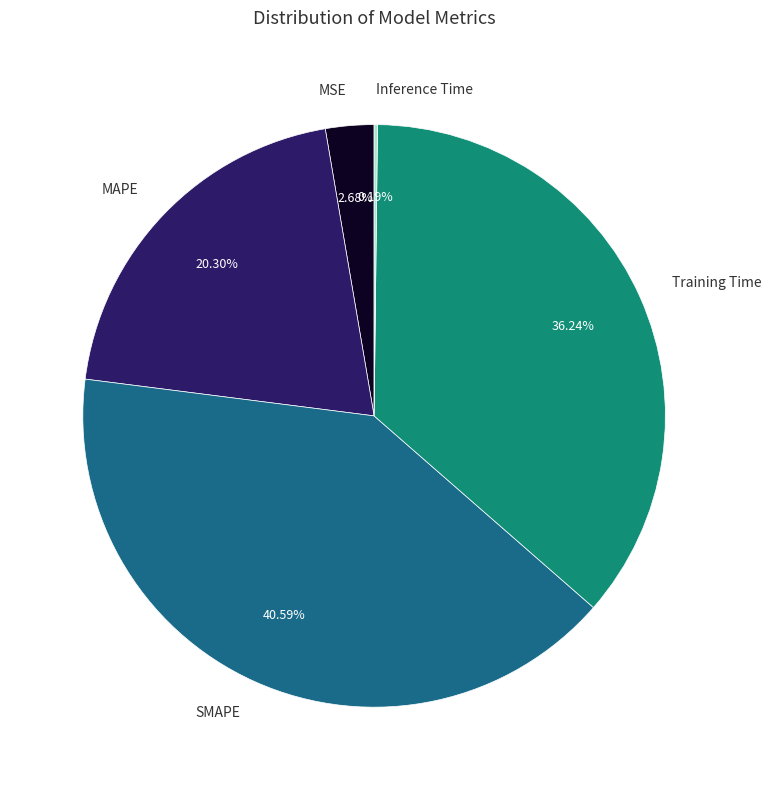

To the nearest percent, what is the combined percentage of Training Time and MSE?

39%